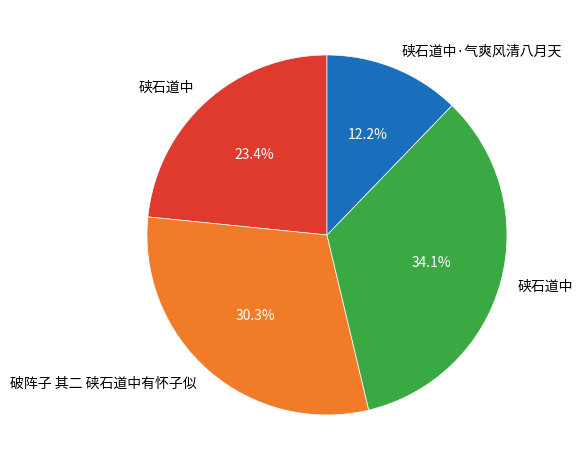

Is there any slice that represents more than half of the pie?

No